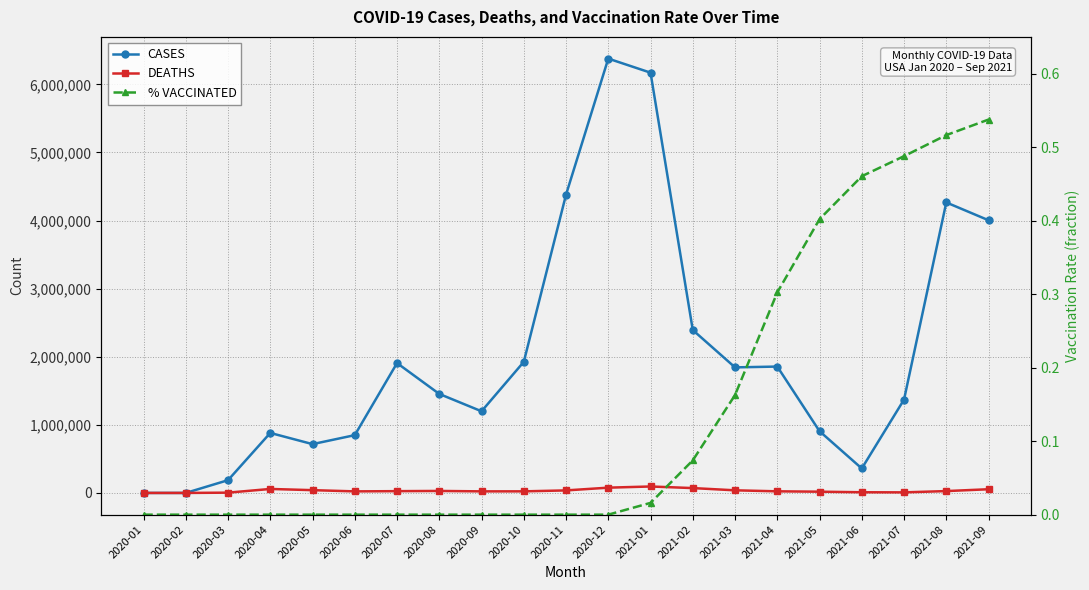

True or false: % VACCINATED and DEATHS cross at least once.

False